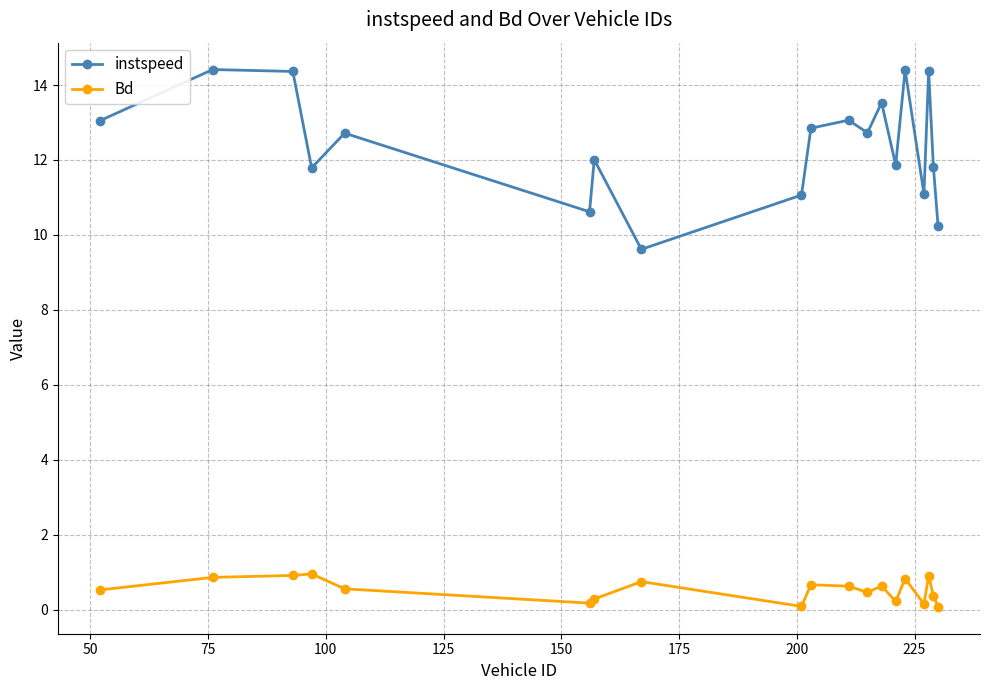

Which series has the largest total across all categories?

instspeed